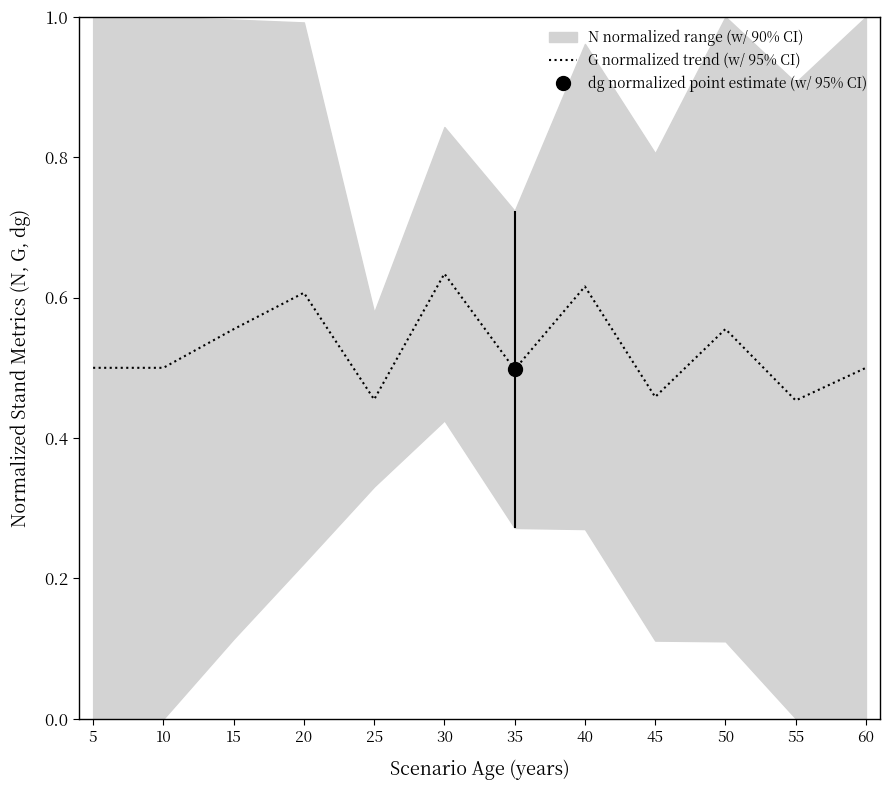

What is the difference between the values at 45 and 15?

0.1